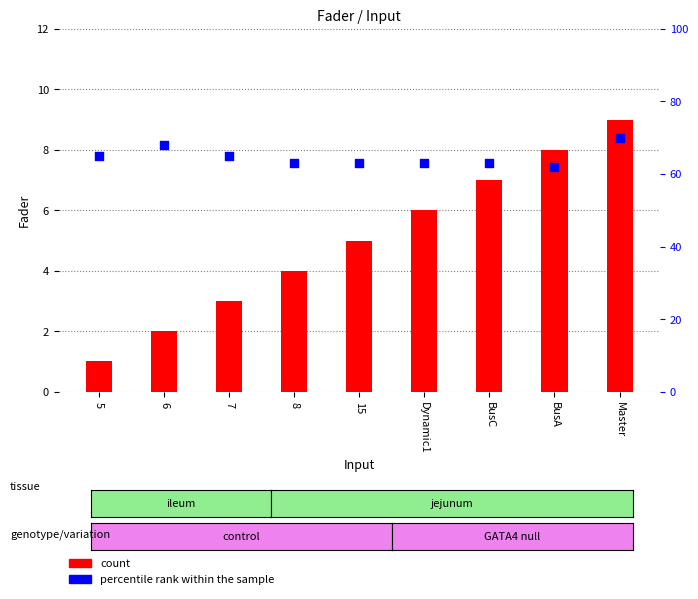

Which series reaches the maximum Y coordinate?

percentile rank within the sample